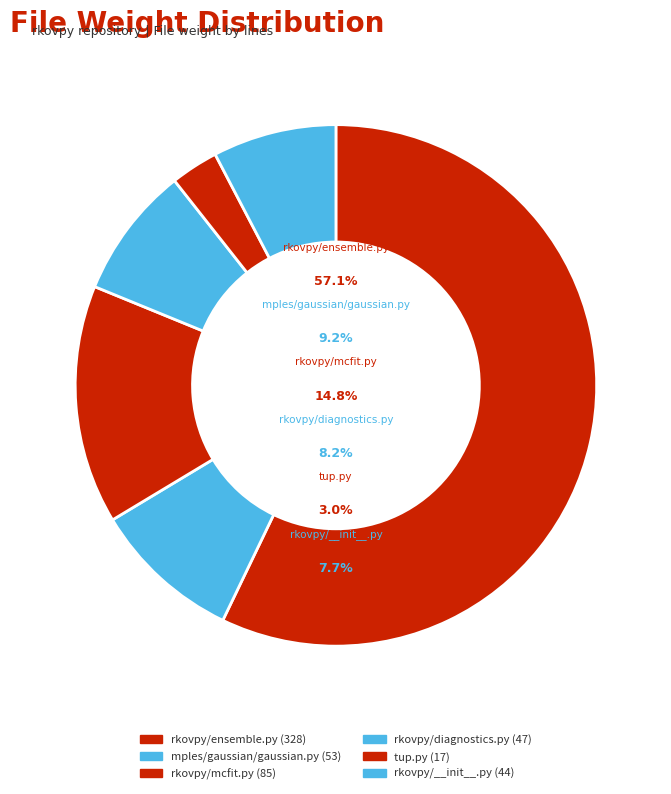

To the nearest percent, what is the difference between the mples/gaussian/gaussian.py and rkovpy/__init__.py slice percentages?

2%